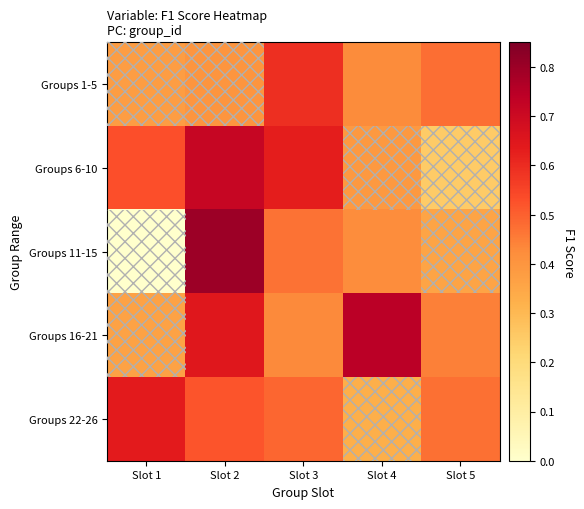

Reading left to right, list all the values displayed in this chart.

Groups 1-5: Slot 1=0.4	Slot 2=0.4	Slot 3=0.6	Slot 4=0.4	Slot 5=0.5
Groups 6-10: Slot 1=0.5	Slot 2=0.7	Slot 3=0.6	Slot 4=0.4	Slot 5=0.2
Groups 11-15: Slot 1=0.0	Slot 2=0.8	Slot 3=0.5	Slot 4=0.4	Slot 5=0.4
Groups 16-21: Slot 1=0.4	Slot 2=0.6	Slot 3=0.4	Slot 4=0.7	Slot 5=0.4
Groups 22-26: Slot 1=0.6	Slot 2=0.5	Slot 3=0.5	Slot 4=0.3	Slot 5=0.5